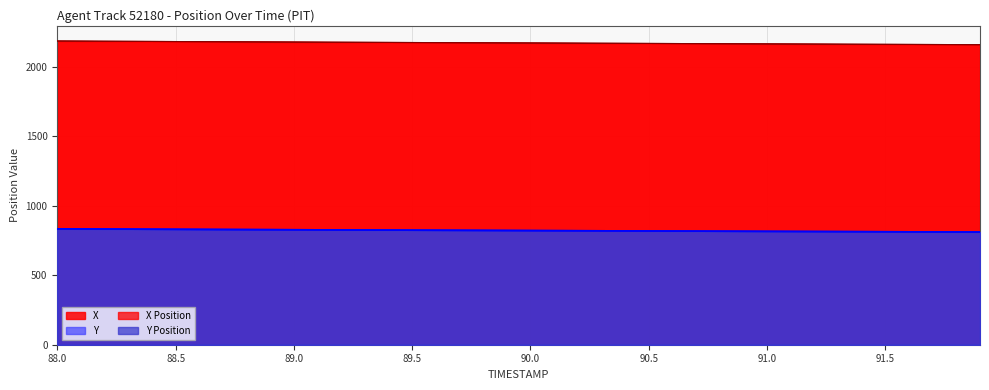

Reading right to left, what are all the values shown in this chart?

X: 2158.1	2158.6	2159.2	2159.8	2160.4	2161.1	2161.7	2162.3	2163.0	2163.6	2164.3	2165.0	2165.6	2166.3	2167.0	2167.6	2168.3	2168.9	2169.6	2170.3	2170.9	2171.6	2172.2	2172.9	2173.5	2174.2	2174.9	2175.5	2176.2	2176.9	2177.6	2178.3	2179.1	2179.8	2180.5	2181.3	2182.0	2182.8	2183.6	2184.4
Y: 810.3	810.8	811.4	811.9	812.5	813.0	813.6	814.1	814.7	815.2	815.8	816.4	816.9	817.5	818.1	818.6	819.2	819.8	820.3	820.9	821.5	822.1	822.7	823.2	823.8	824.4	825.0	825.6	826.2	826.8	827.4	828.0	828.7	829.3	829.9	830.6	831.2	831.9	832.6	833.2